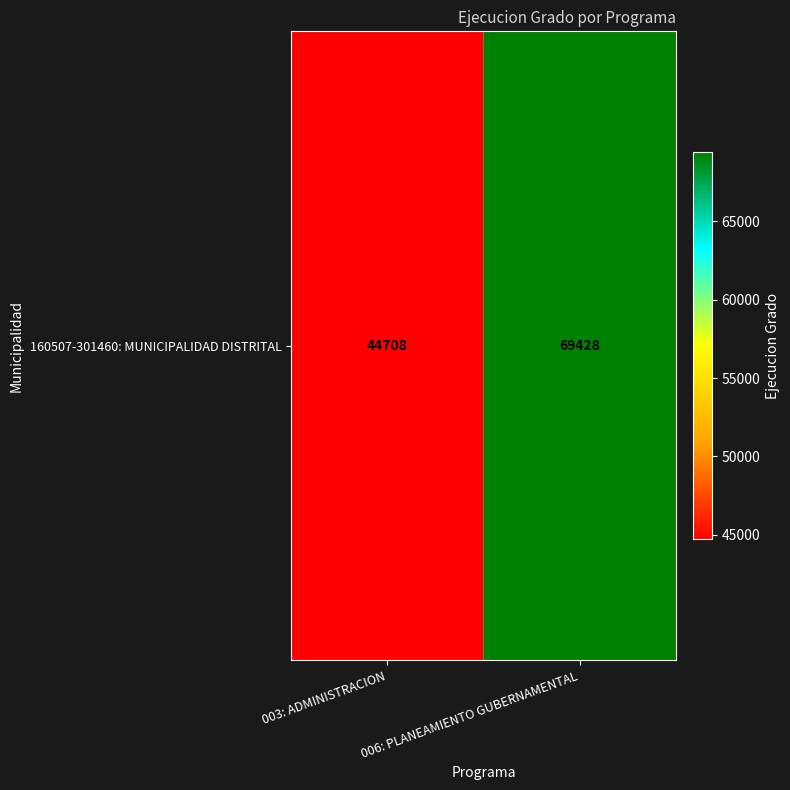

Reading right to left, what are all the values shown in this chart?

006: PLANEAMIENTO GUBERNAMENTAL=69428	003: ADMINISTRACION=44708